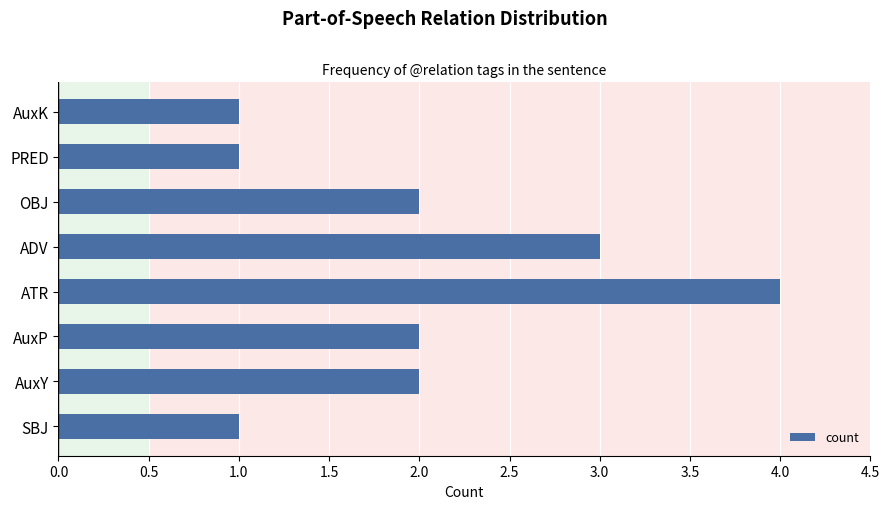

What is the change in value from SBJ to ADV?

+2